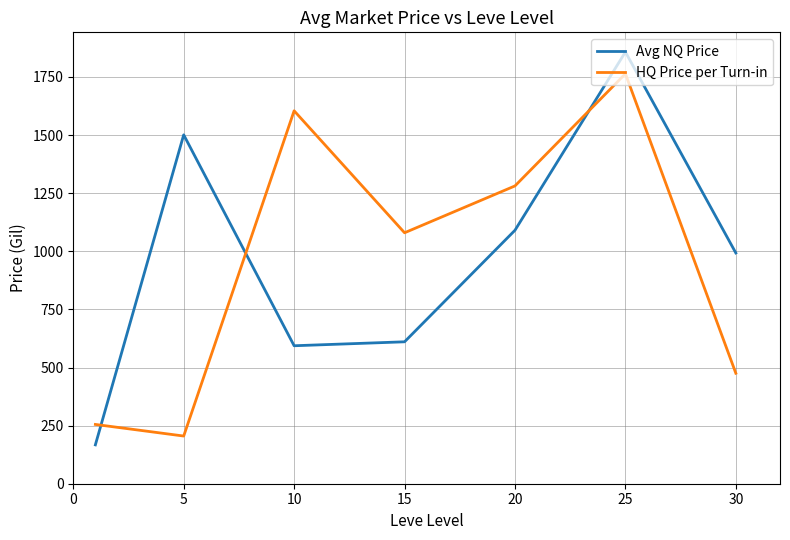

Which series has the widest spread of values?

Avg NQ Price